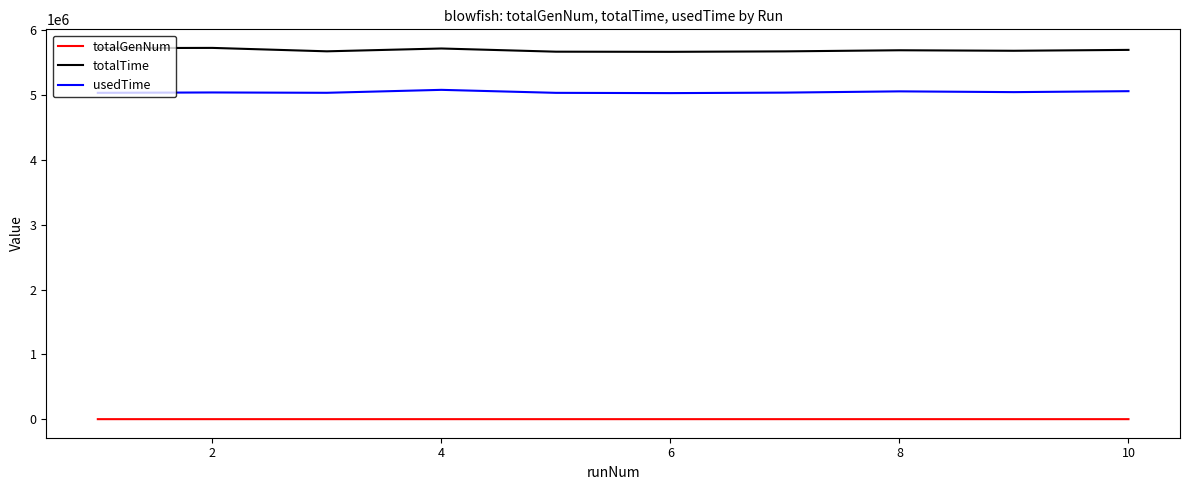

Which series has the largest total across all categories?

totalTime